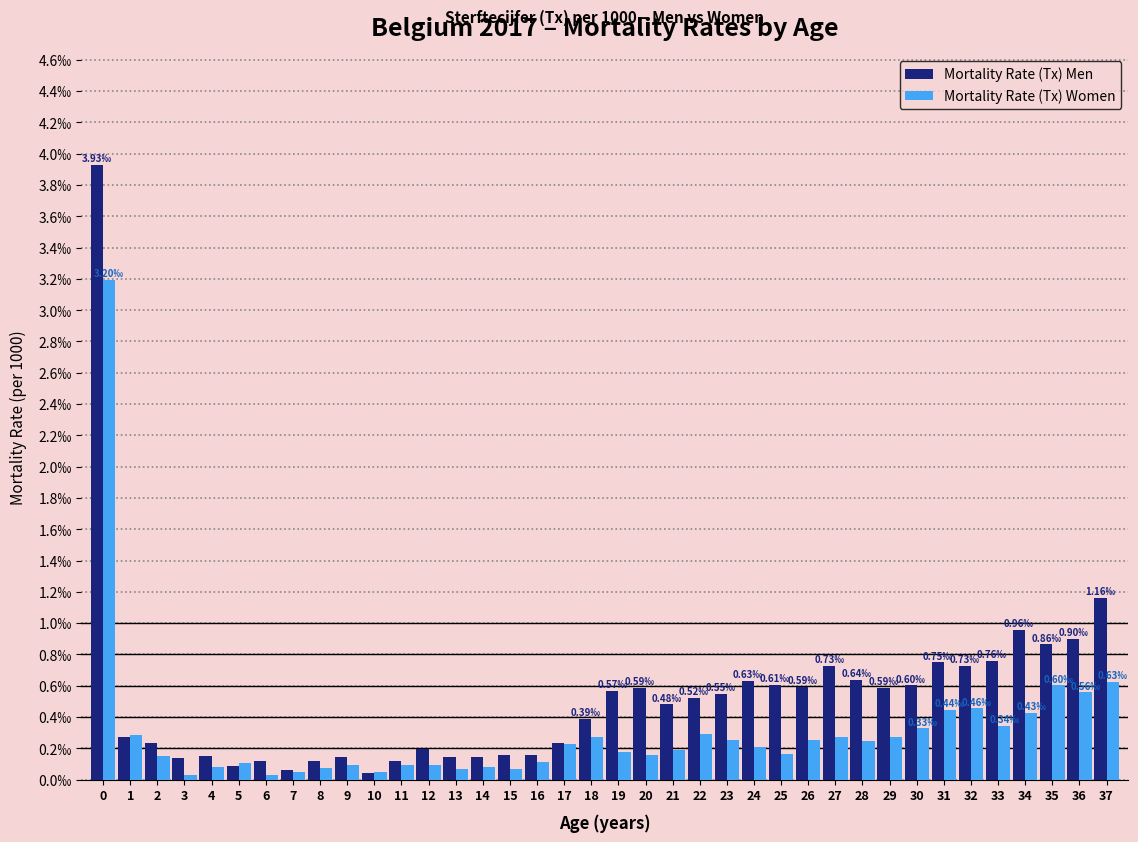

What are all the series names shown in the legend?

Mortality Rate (Tx) Men, Mortality Rate (Tx) Women